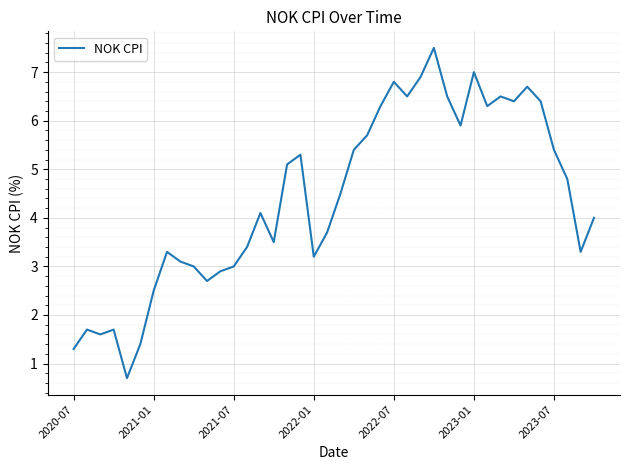

How many lines are shown in the chart?

1